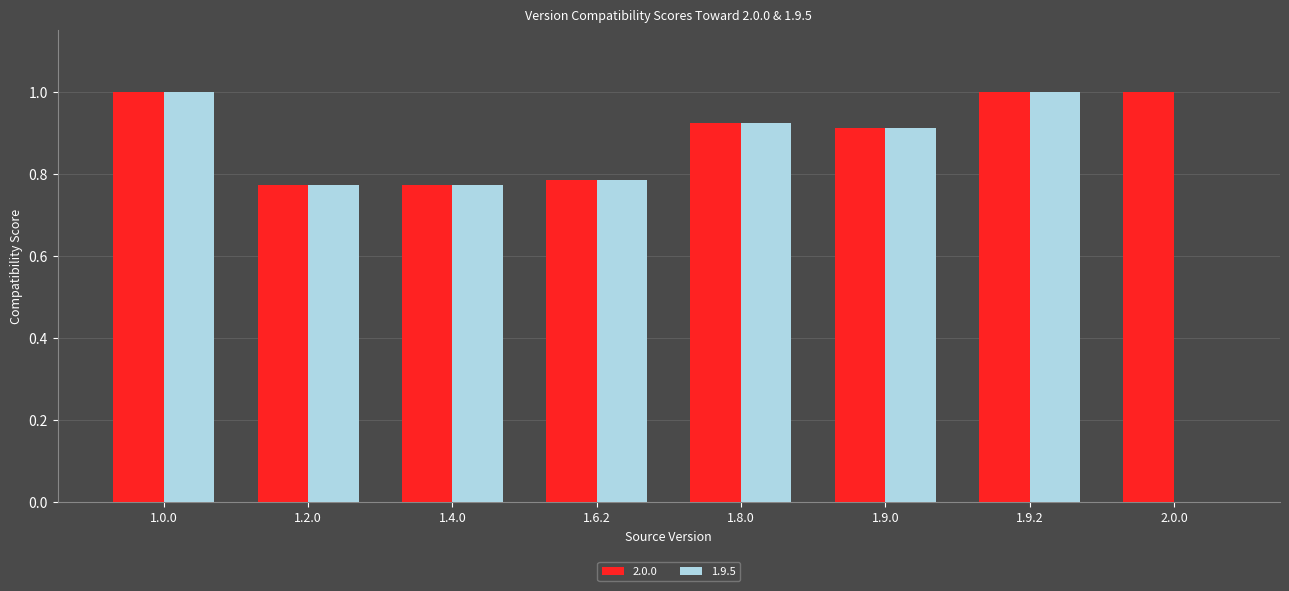

What is the total value across all series at 1.9.2?

2.0